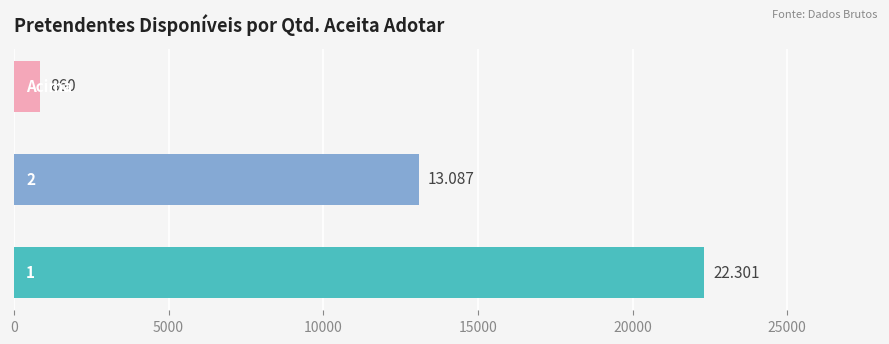

How many bars are there in total?

3